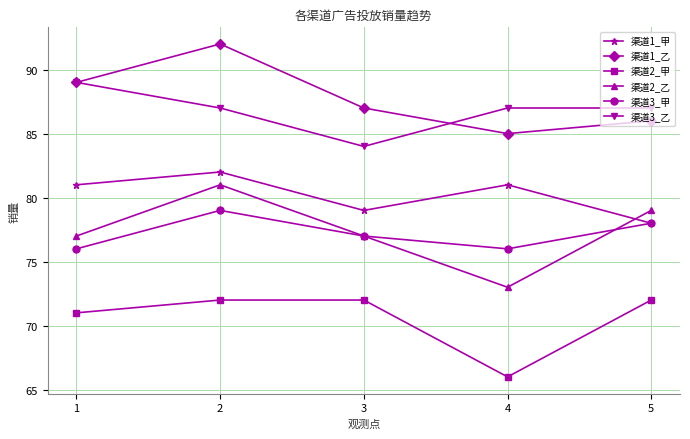

True or false: 渠道2_乙 has a value of 36 at 3.

False